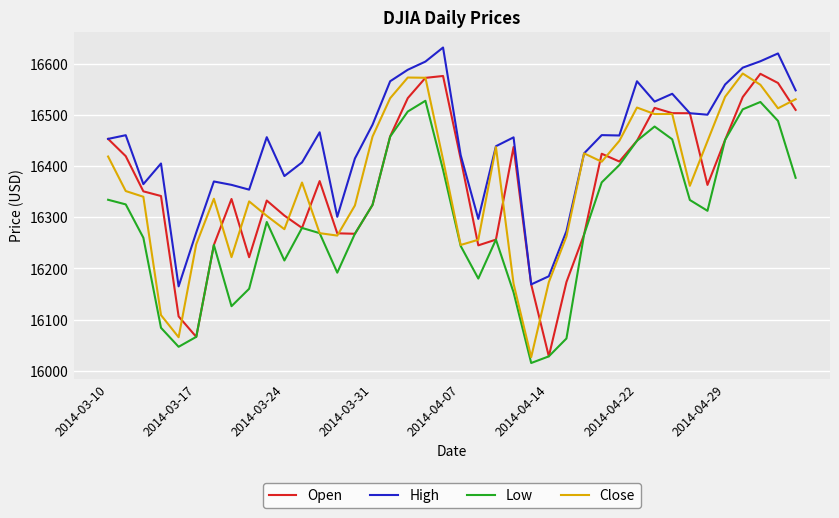

True or false: High and Low cross at least once.

False